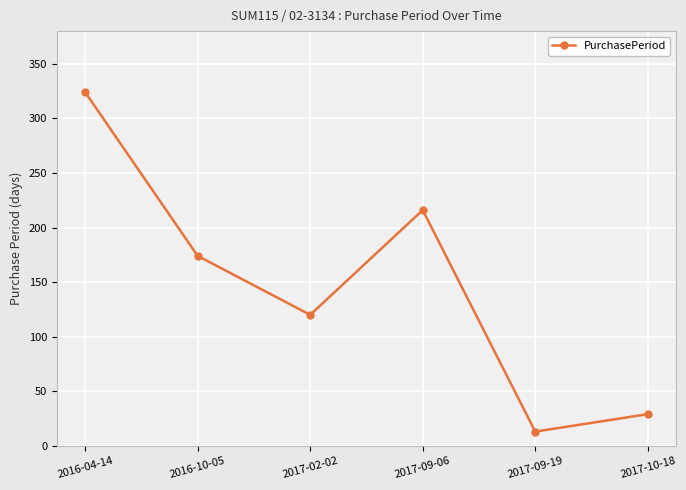

The chart shows a value of 174 at 2016-10-05. True or false?

True